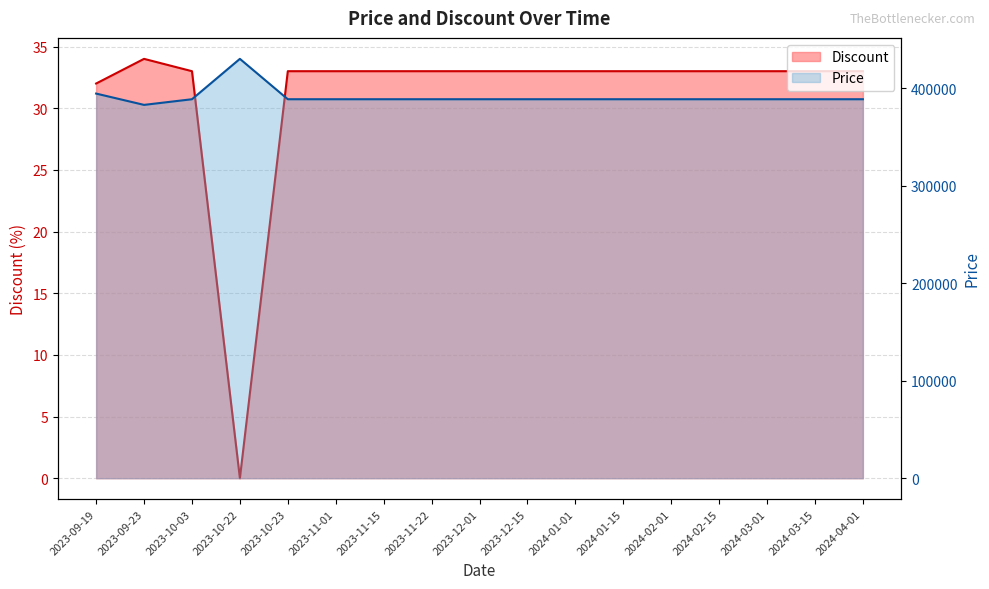

Where does the Discount series first go above 33?

2023-09-23